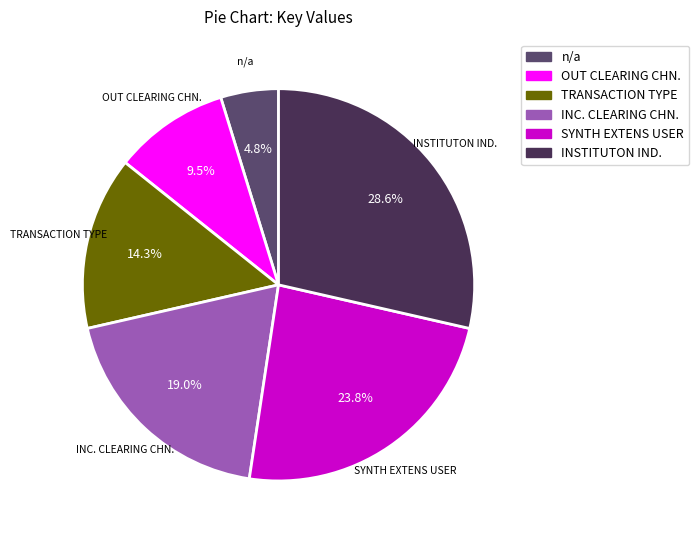

Which has a higher value, OUT CLEARING CHN. or TRANSACTION TYPE?

TRANSACTION TYPE